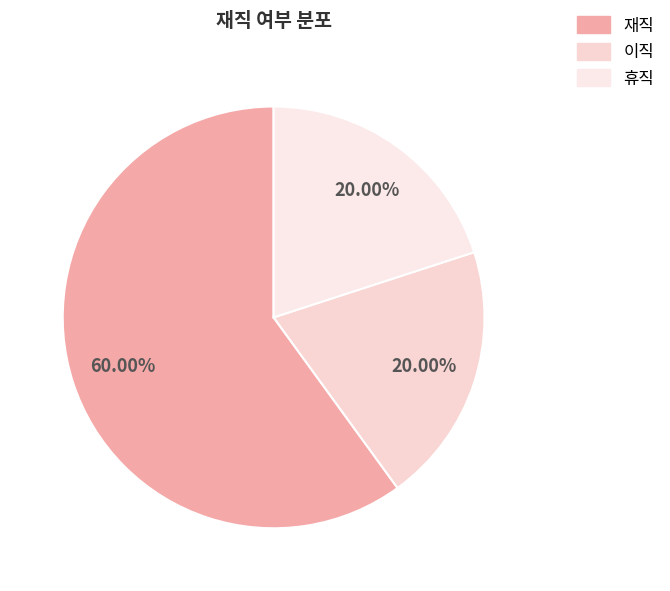

Which slice is the largest?

재직